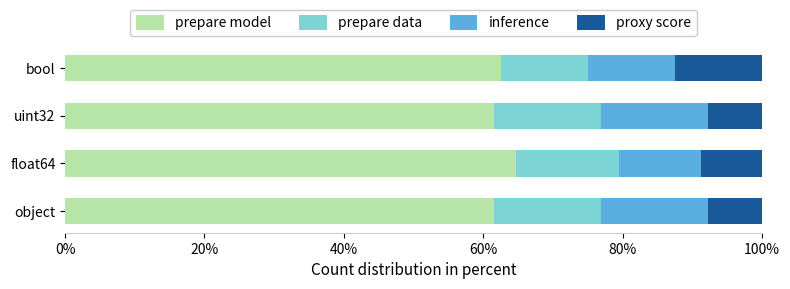

What is the difference between the maximum and minimum values in the prepare model series?

3.2